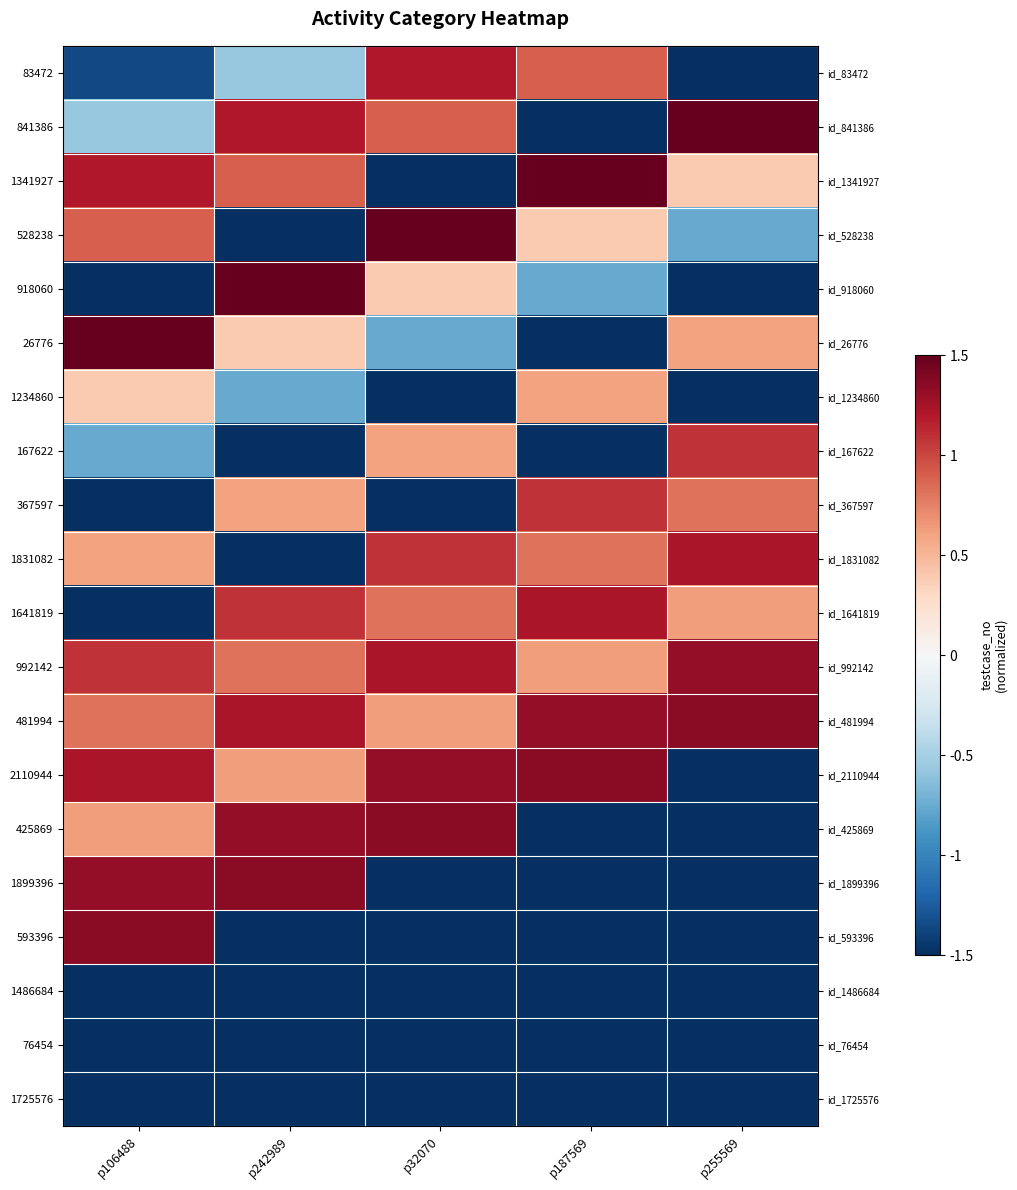

Which category has the lowest value across all series?

p255569